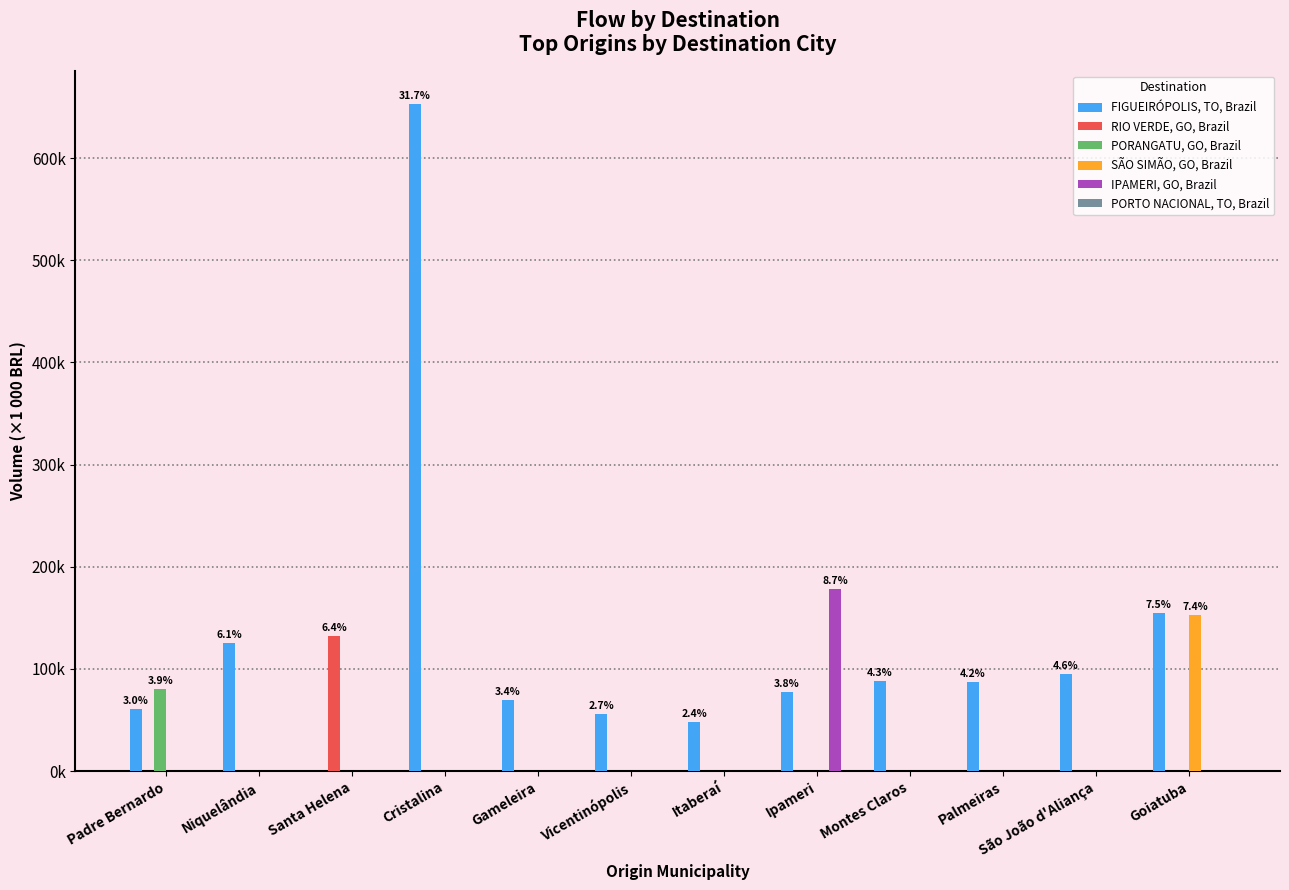

Are the bars horizontal?

No